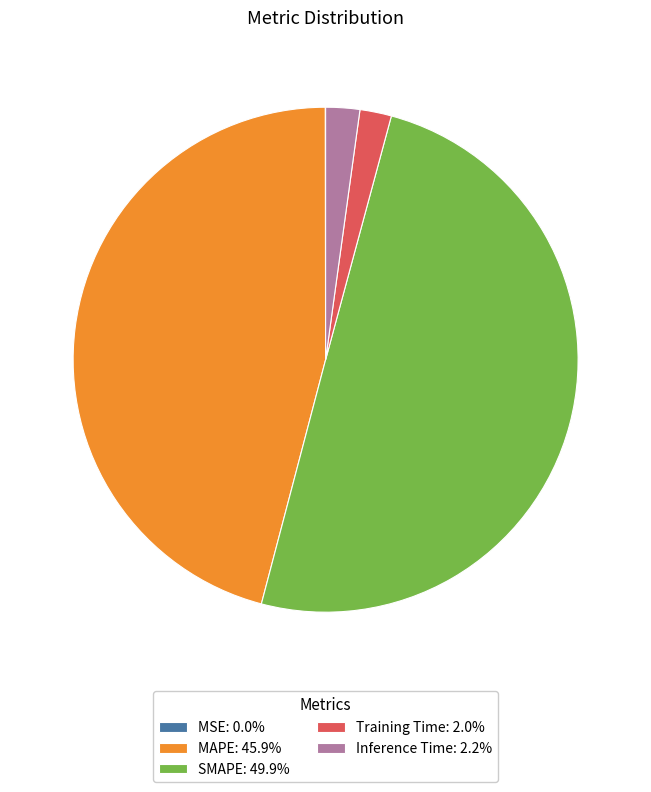

Is the sum of MAPE: 45.9% and Training Time: 2.0% greater than half?

No